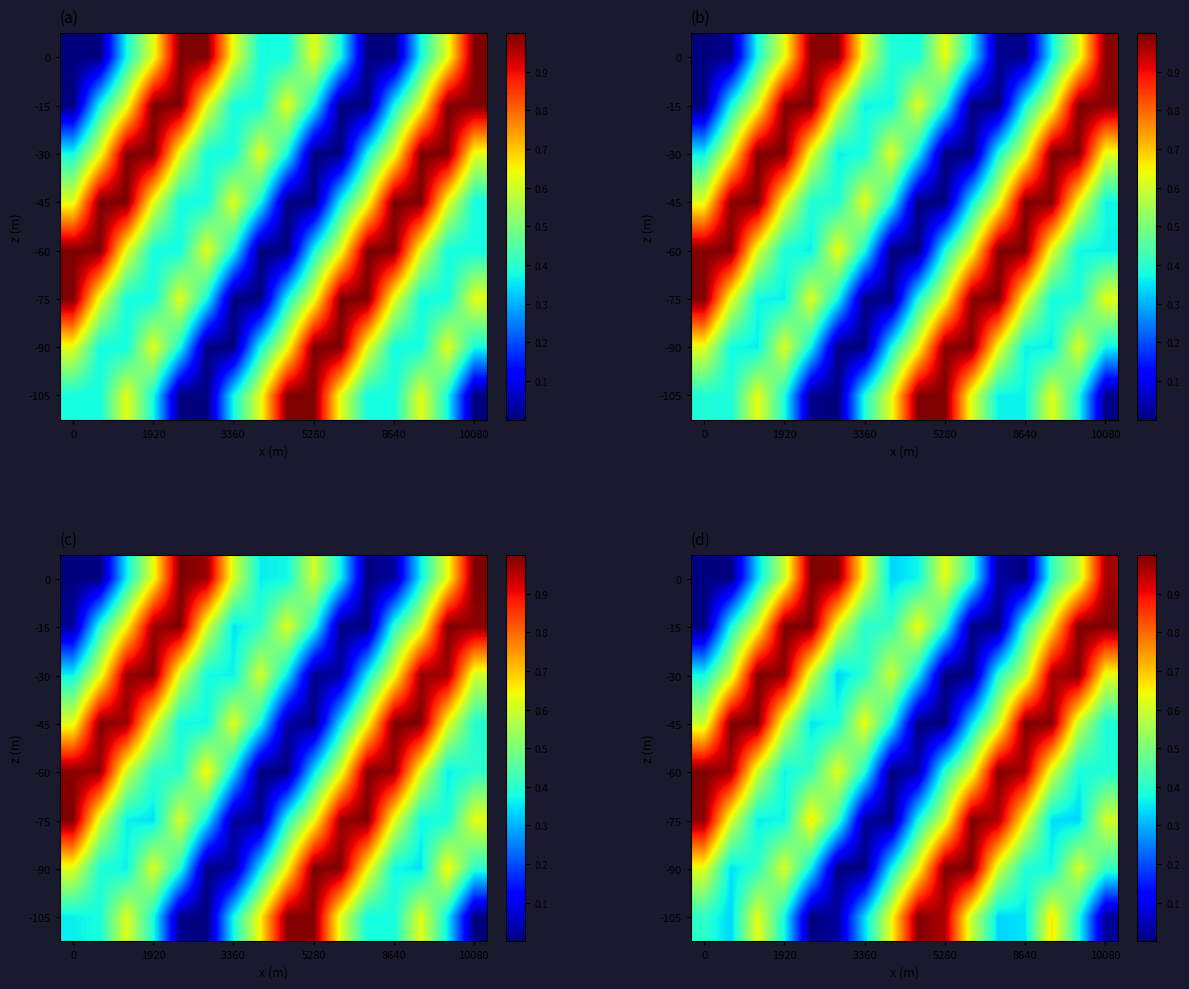

How many series are shown in this chart?

8